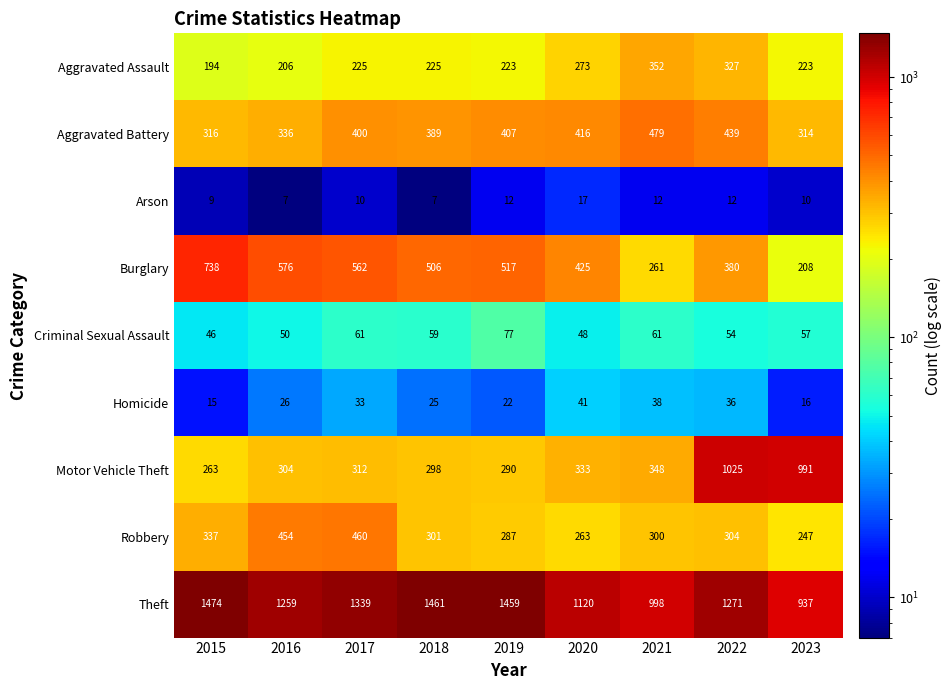

Rank the series at 2018 from lowest to highest value.

Arson, Homicide, Criminal Sexual Assault, Aggravated Assault, Motor Vehicle Theft, Robbery, Aggravated Battery, Burglary, Theft